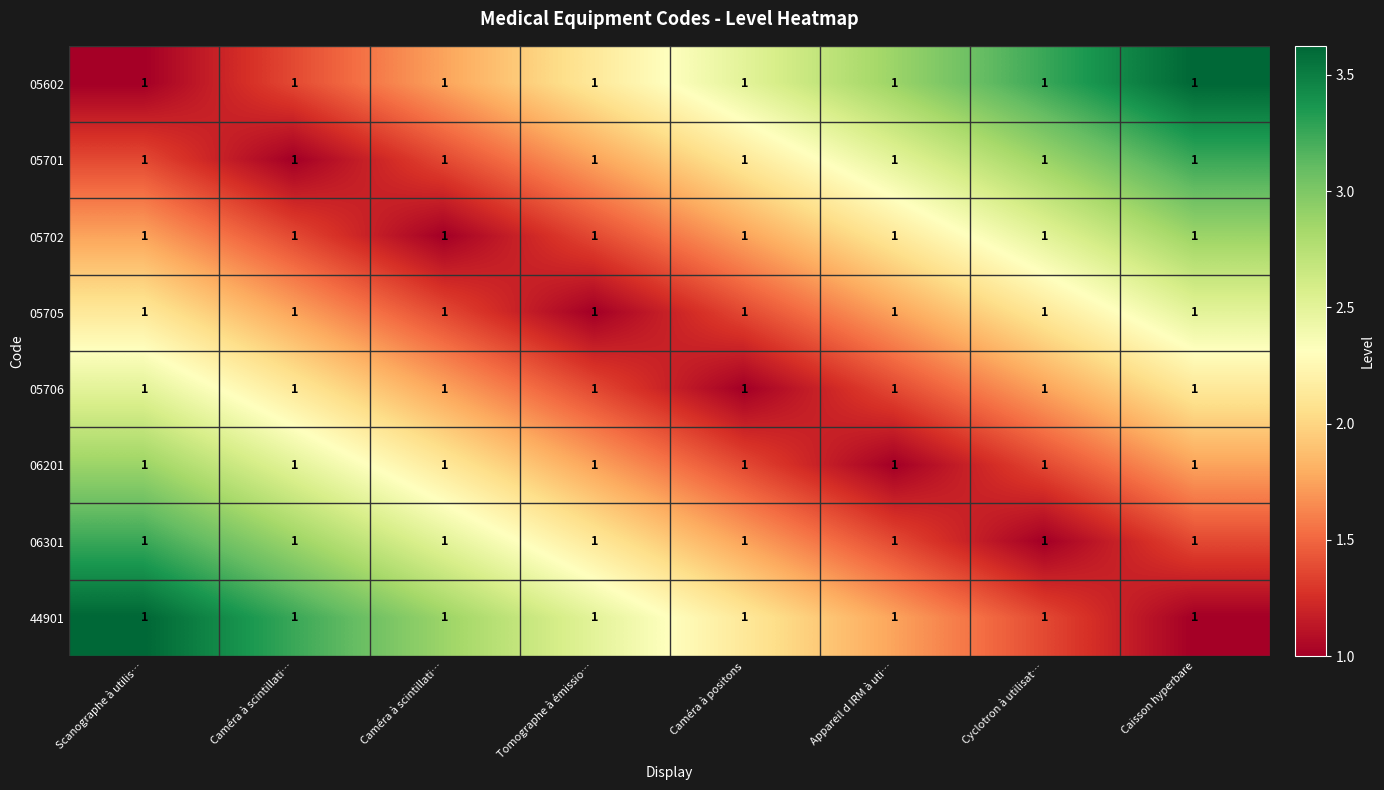

Reading right to left, extract all data points from this chart.

05602: Caisson hyperbare=1.0	Cyclotron à utilisat…=1.0	Appareil d IRM à uti…=1.0	Caméra à positons=1.0	Tomographe à émissio…=1.0	Caméra à scintillati…=1.0	Caméra à scintillati…=1.0	Scanographe à utilis…=1.0
05701: Caisson hyperbare=1.0	Cyclotron à utilisat…=1.0	Appareil d IRM à uti…=1.0	Caméra à positons=1.0	Tomographe à émissio…=1.0	Caméra à scintillati…=1.0	Caméra à scintillati…=1.0	Scanographe à utilis…=1.0
05702: Caisson hyperbare=1.0	Cyclotron à utilisat…=1.0	Appareil d IRM à uti…=1.0	Caméra à positons=1.0	Tomographe à émissio…=1.0	Caméra à scintillati…=1.0	Caméra à scintillati…=1.0	Scanographe à utilis…=1.0
05705: Caisson hyperbare=1.0	Cyclotron à utilisat…=1.0	Appareil d IRM à uti…=1.0	Caméra à positons=1.0	Tomographe à émissio…=1.0	Caméra à scintillati…=1.0	Caméra à scintillati…=1.0	Scanographe à utilis…=1.0
05706: Caisson hyperbare=1.0	Cyclotron à utilisat…=1.0	Appareil d IRM à uti…=1.0	Caméra à positons=1.0	Tomographe à émissio…=1.0	Caméra à scintillati…=1.0	Caméra à scintillati…=1.0	Scanographe à utilis…=1.0
06201: Caisson hyperbare=1.0	Cyclotron à utilisat…=1.0	Appareil d IRM à uti…=1.0	Caméra à positons=1.0	Tomographe à émissio…=1.0	Caméra à scintillati…=1.0	Caméra à scintillati…=1.0	Scanographe à utilis…=1.0
06301: Caisson hyperbare=1.0	Cyclotron à utilisat…=1.0	Appareil d IRM à uti…=1.0	Caméra à positons=1.0	Tomographe à émissio…=1.0	Caméra à scintillati…=1.0	Caméra à scintillati…=1.0	Scanographe à utilis…=1.0
44901: Caisson hyperbare=1.0	Cyclotron à utilisat…=1.0	Appareil d IRM à uti…=1.0	Caméra à positons=1.0	Tomographe à émissio…=1.0	Caméra à scintillati…=1.0	Caméra à scintillati…=1.0	Scanographe à utilis…=1.0